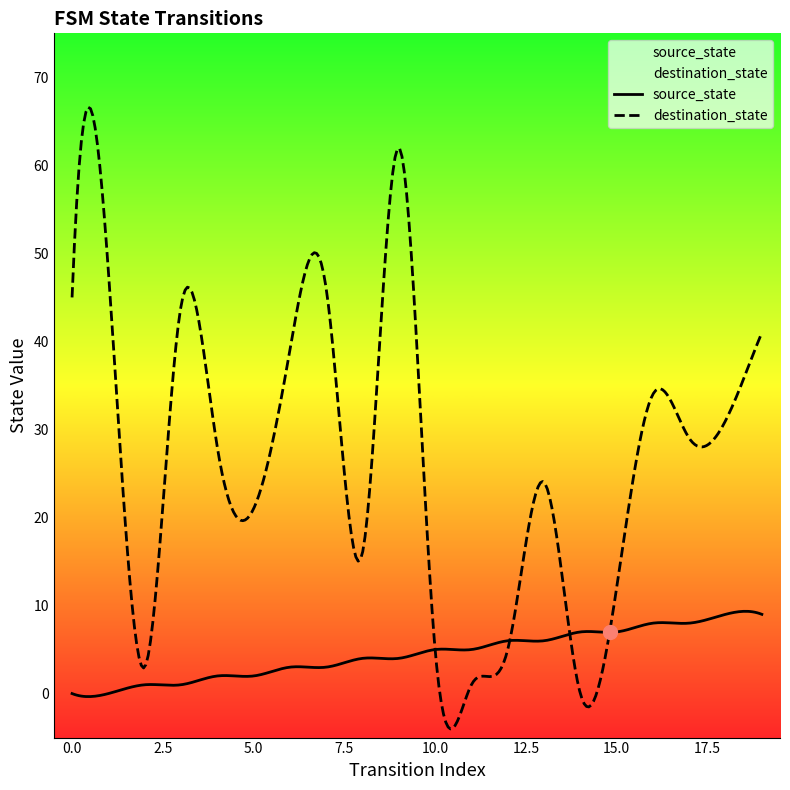

What is the average value of the source_state series?

4